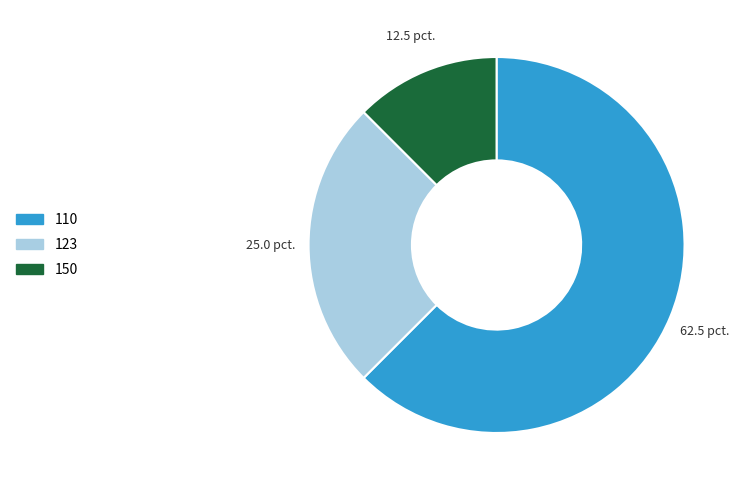

What is the majority slice?

110